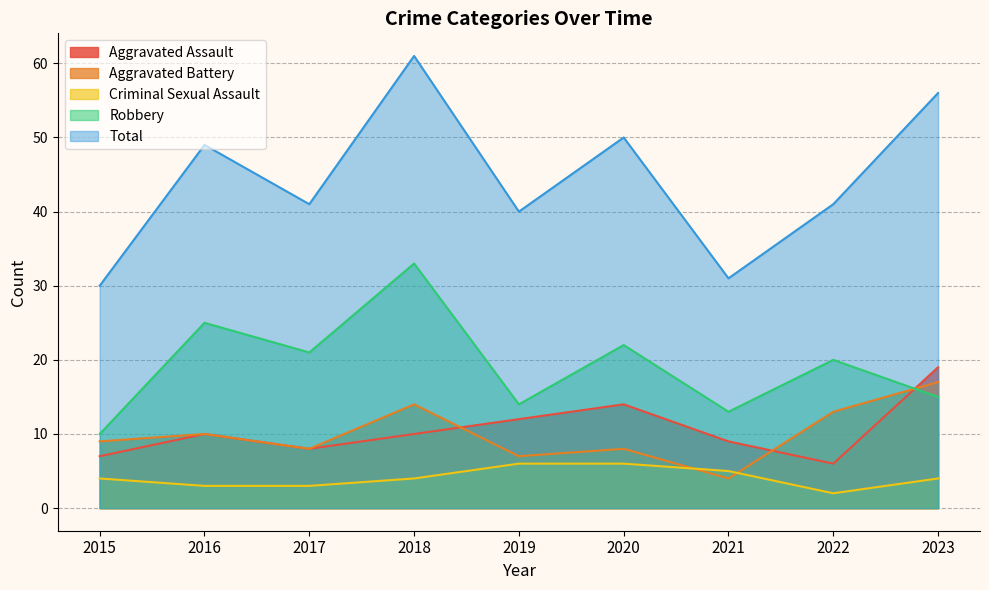

What are all the series names shown in the legend?

Aggravated Assault, Aggravated Battery, Criminal Sexual Assault, Robbery, Total